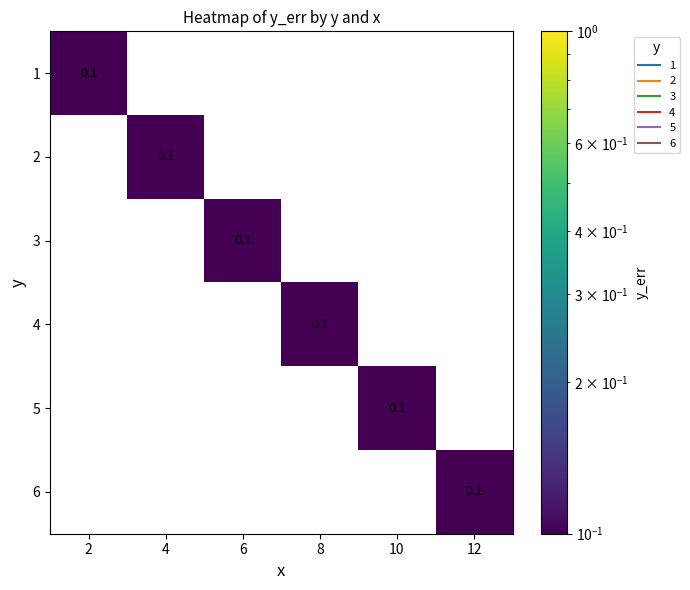

Count the number of data series in this chart.

6